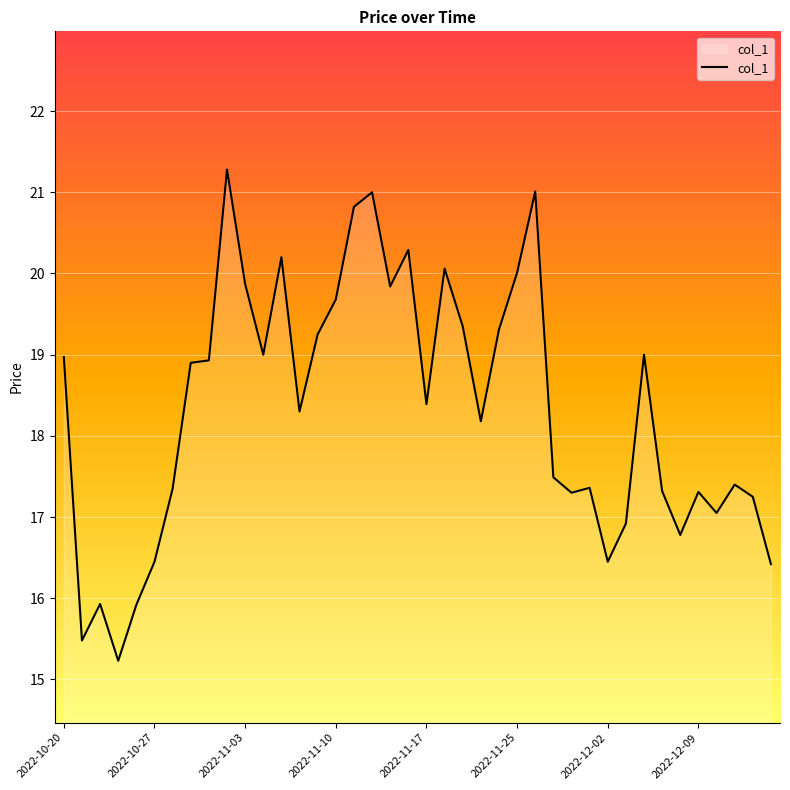

What is the smallest value displayed?

15.2